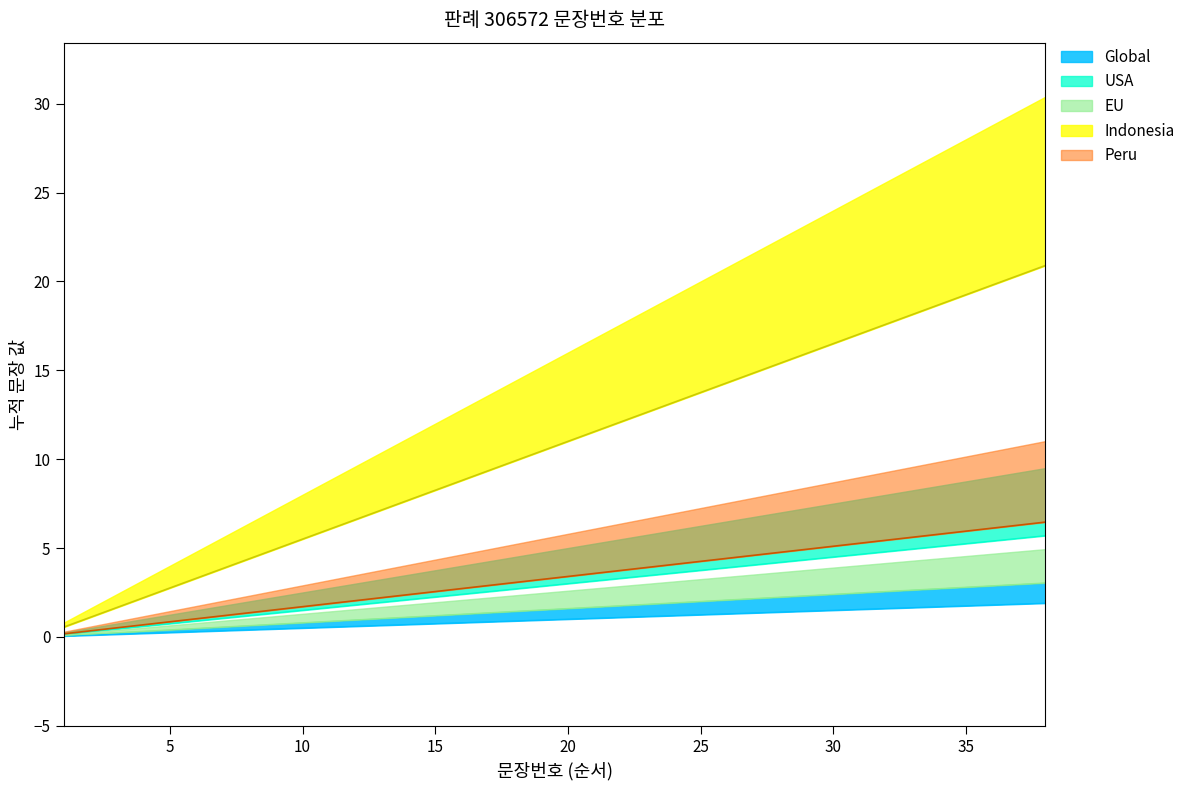

What is the change in value from 9 to 38?

+1.5